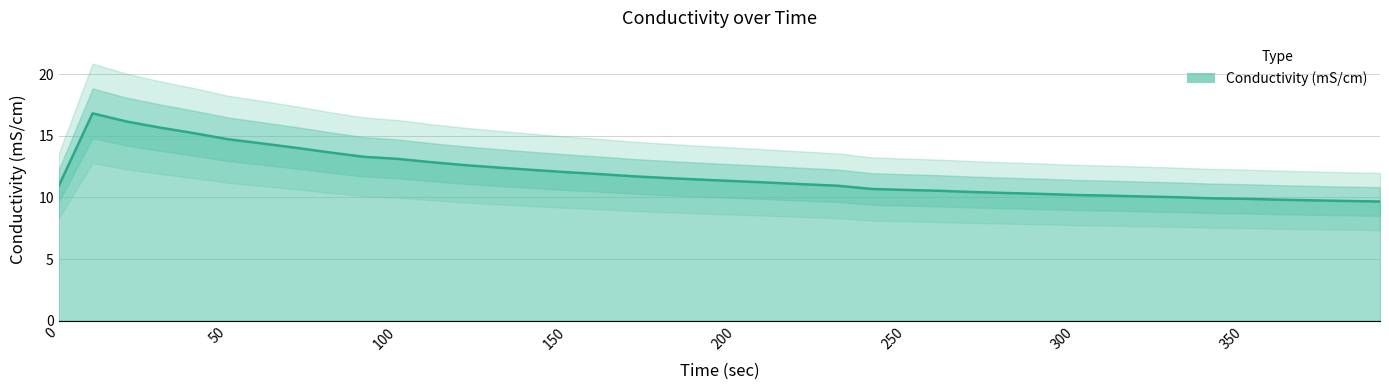

How many lines are shown in the chart?

1